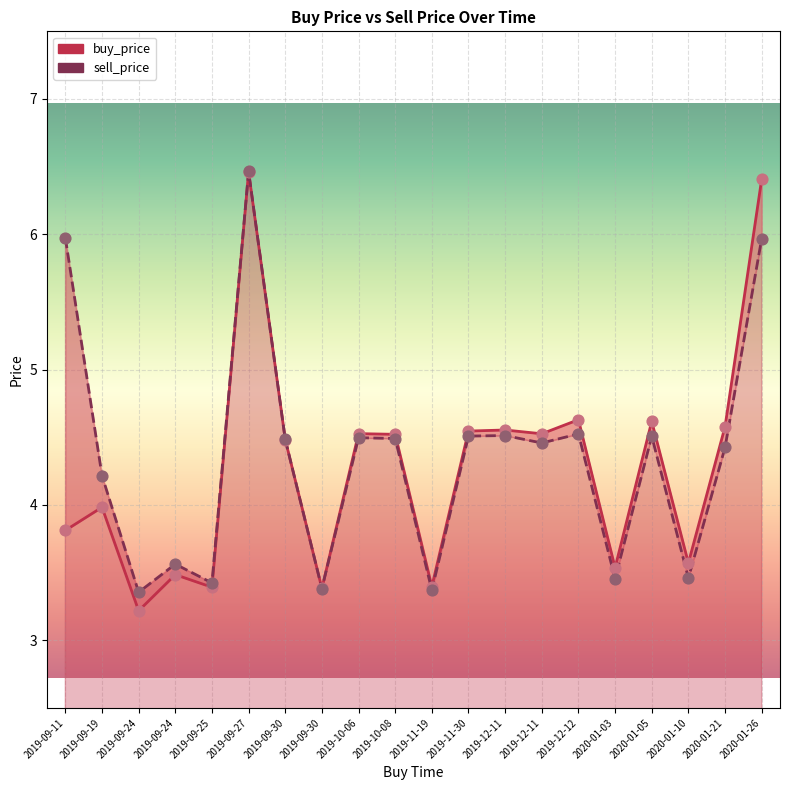

Which series contains the highest Y value?

sell_price